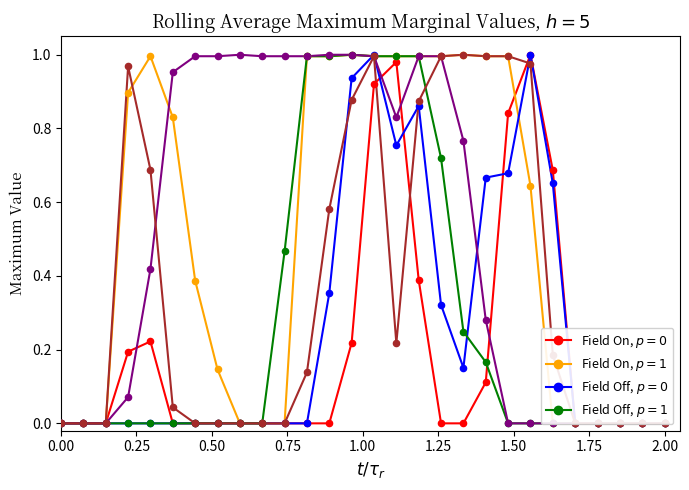

Which series has the widest spread of Y values?

col_9